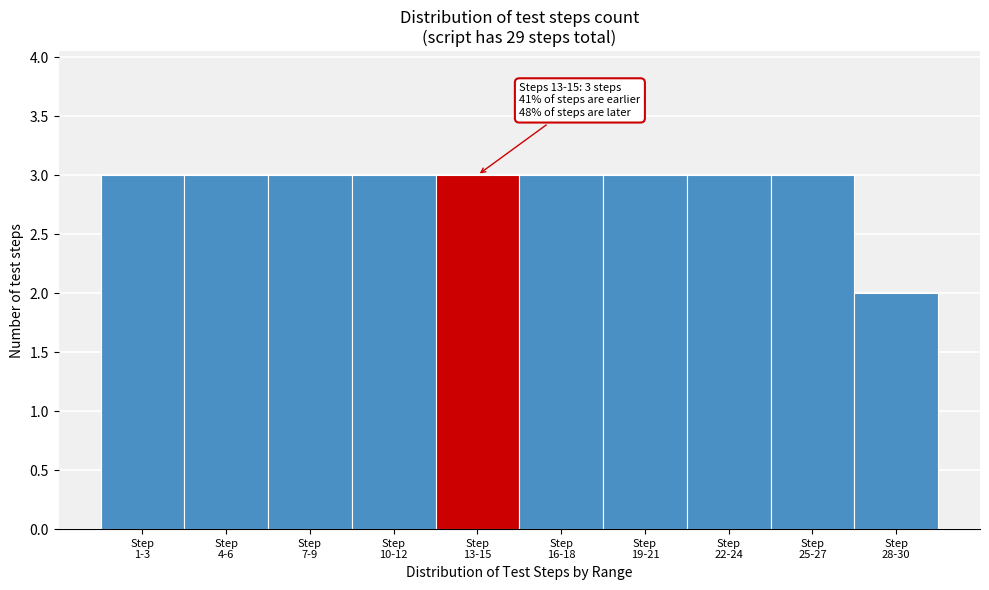

Reading left to right, transcribe all the data shown in this chart.

3	3	3	3	3	3	3	3	3	2